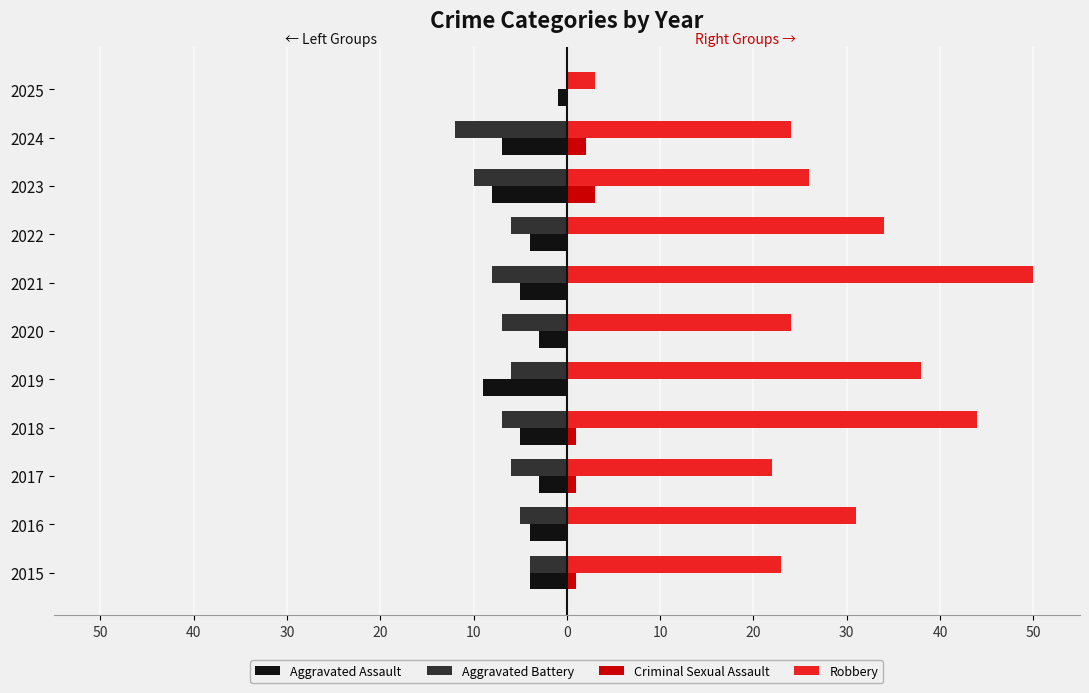

What are all the series names shown in the legend?

Aggravated Assault, Aggravated Battery, Criminal Sexual Assault, Robbery